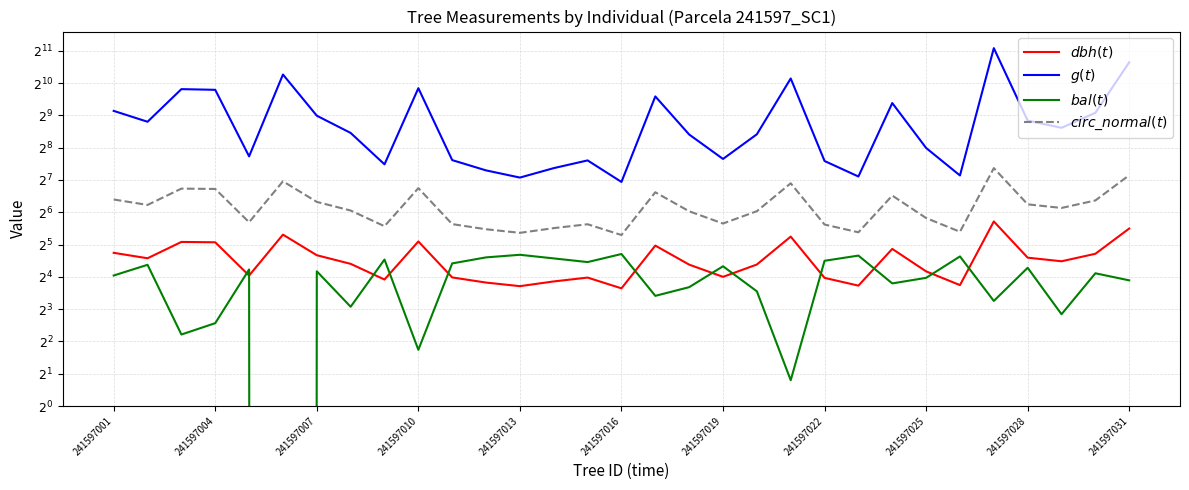

What is the total value across all series at 19?

439.5